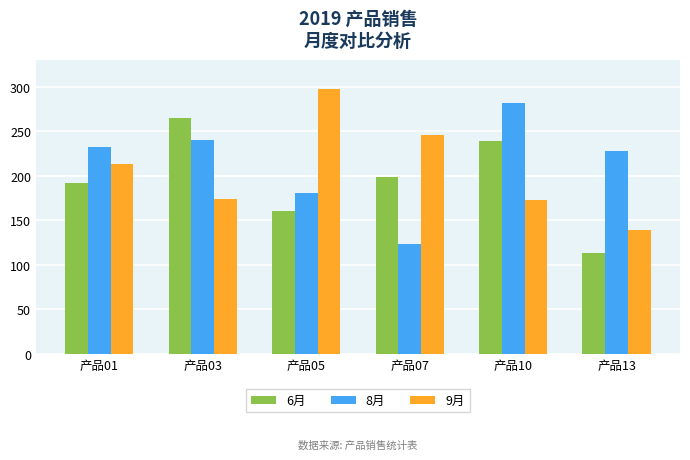

What is the difference between the maximum and minimum values in the 8月 series?

158